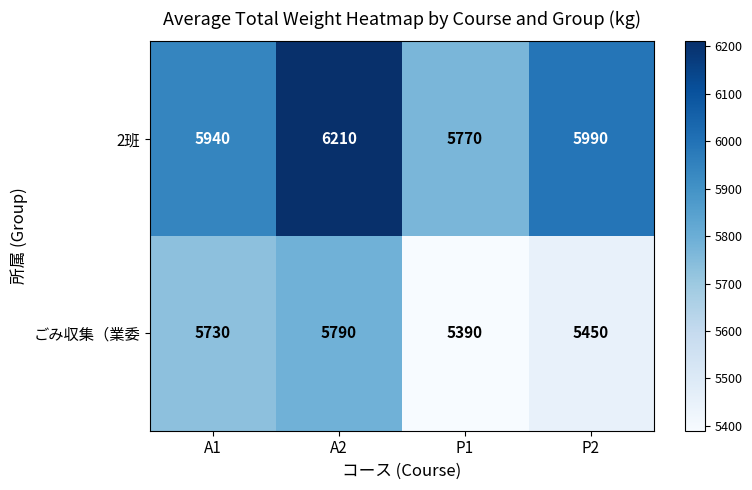

What value does the ごみ収集（業委 series have at P2?

5450